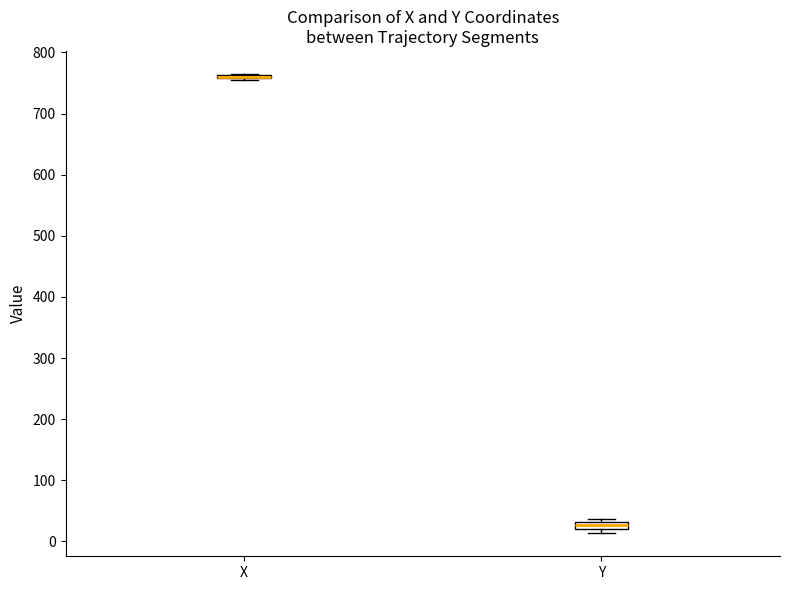

Where is the lower edge of the box for Y on the y-axis? The values are not printed on the chart, so give them approximately, as read against the axis.

20